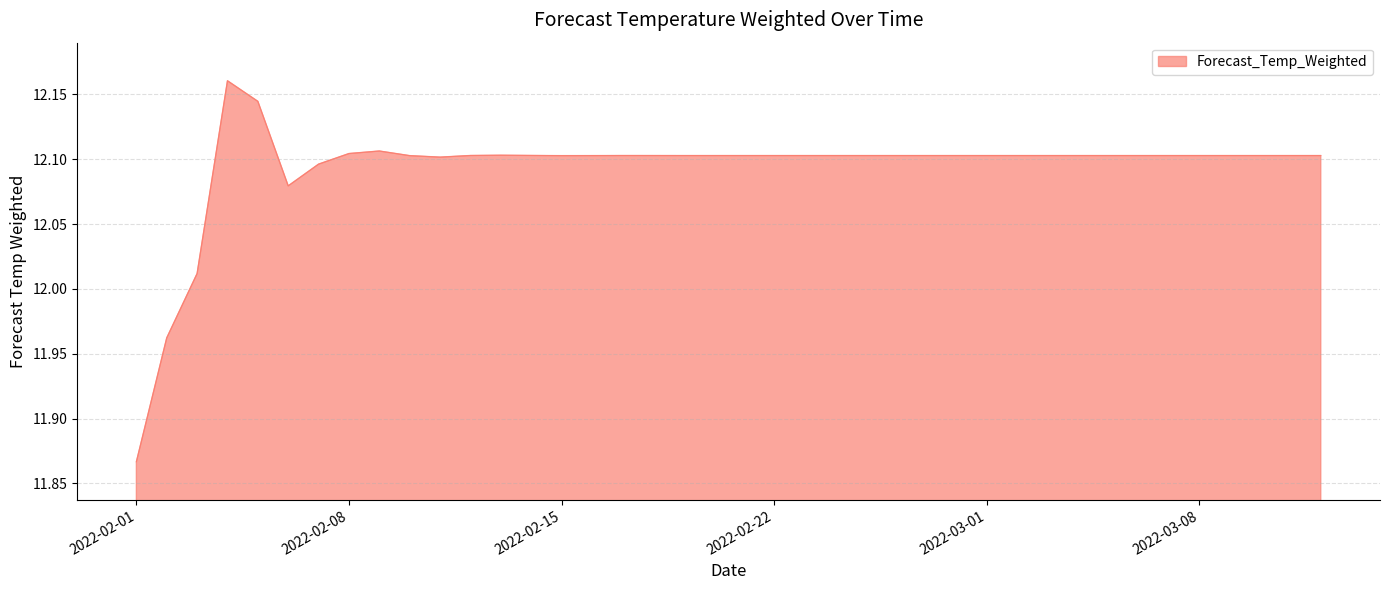

What is the difference between the maximum and minimum values?

0.3